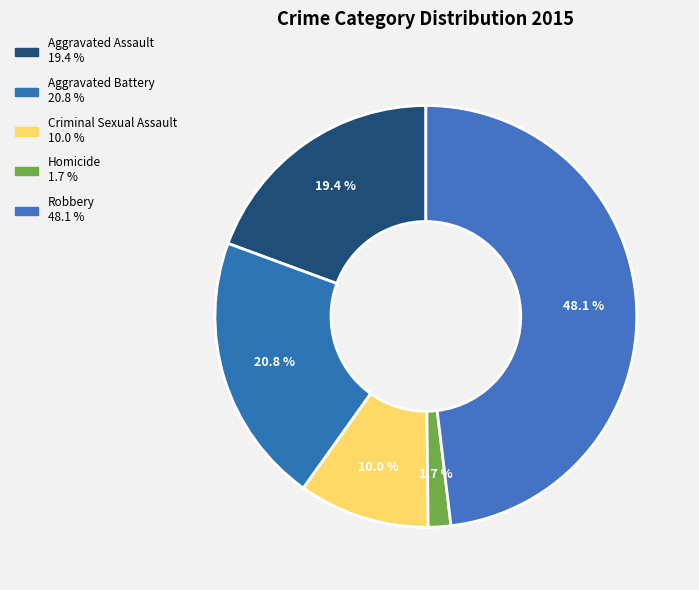

What percentage is the Aggravated Battery slice, to the nearest percent?

21%